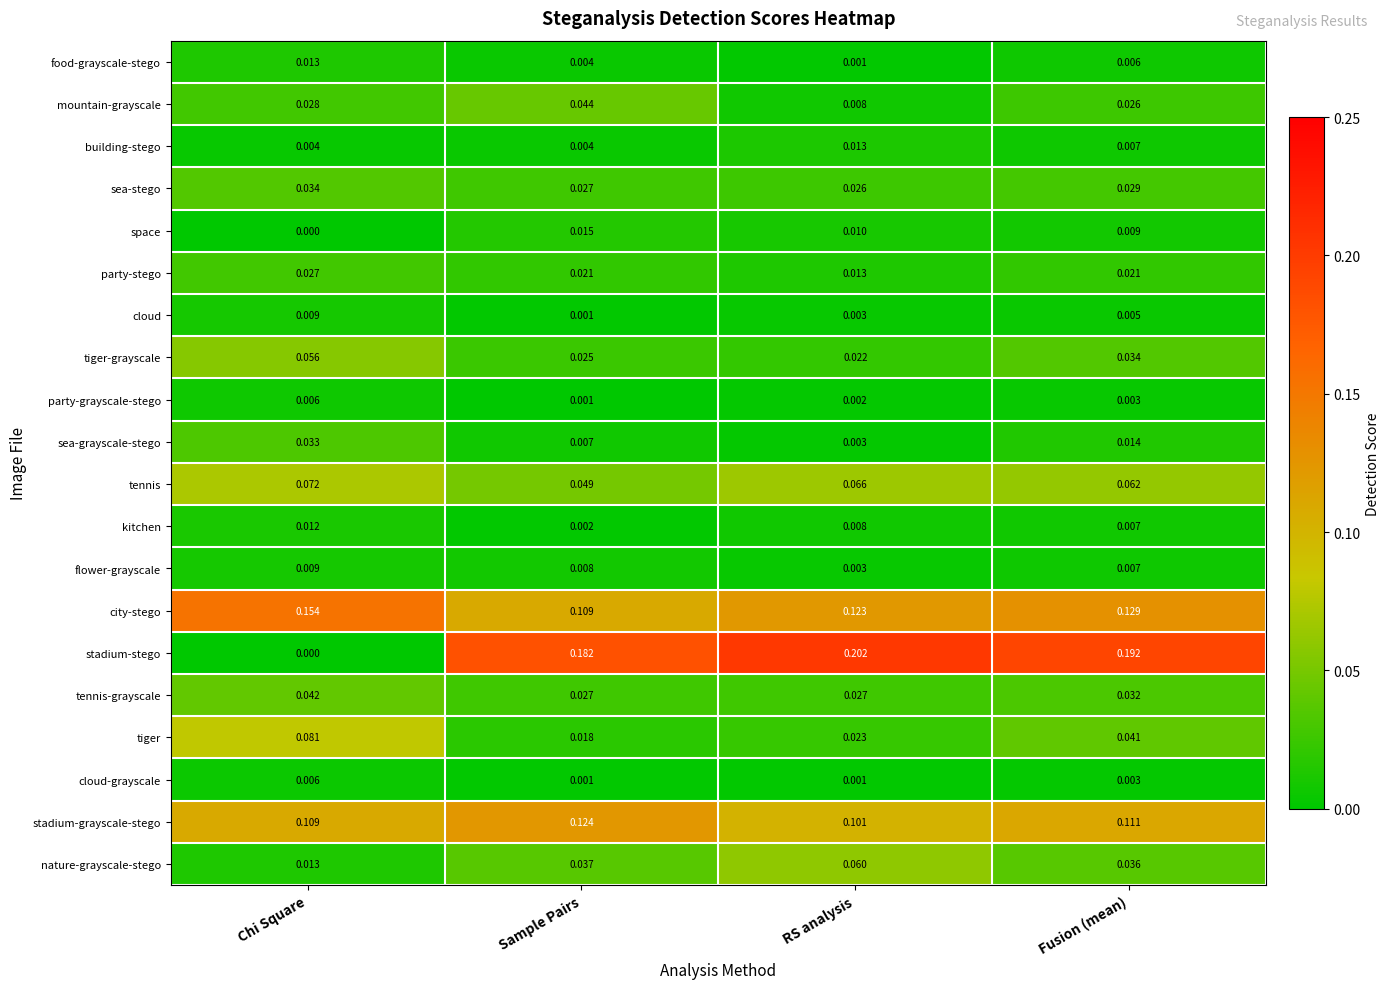

At which category does the chart reach its peak across all series?

RS analysis